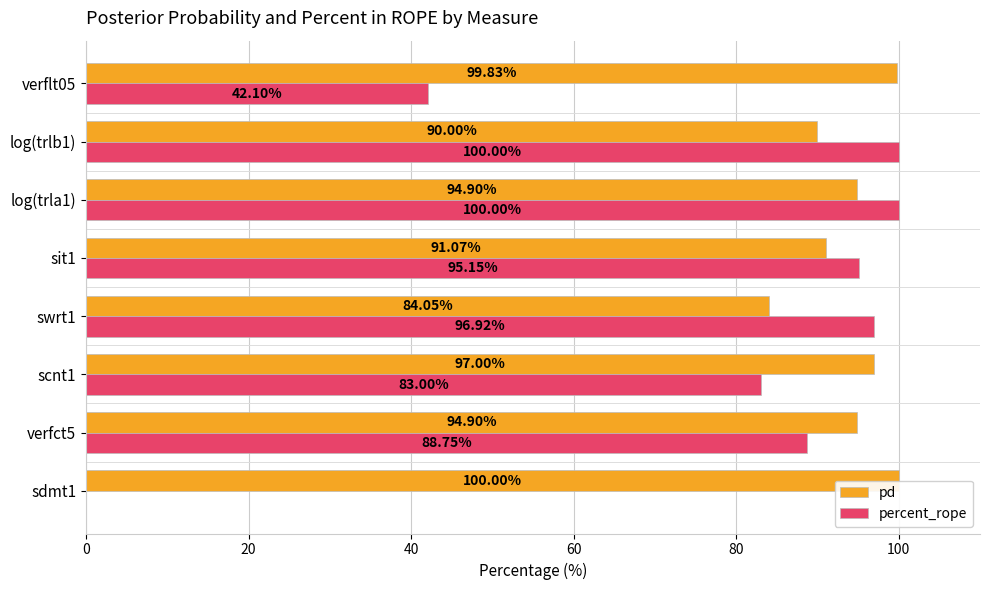

How many data points in pd are less than 94?

3